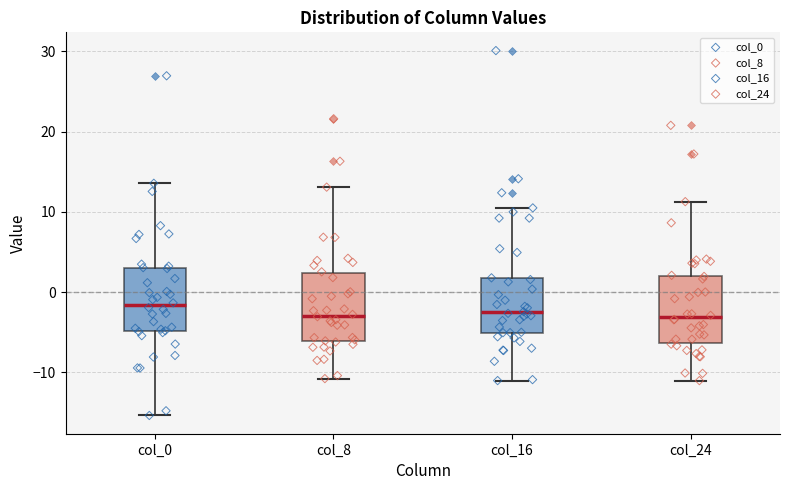

Reading left to right, transcribe this box plot: for each box, give where its median line is, the range the box spans, and where its two whiskers end, as read against the y-axis. The values are not printed on the chart, so give them approximately, as read against the axis.

col_0: median -2, box -5 to 3, whiskers -15 to 14
col_8: median -3, box -6 to 2, whiskers -11 to 13
col_16: median -3, box -5 to 2, whiskers -11 to 10
col_24: median -3, box -6 to 2, whiskers -11 to 11